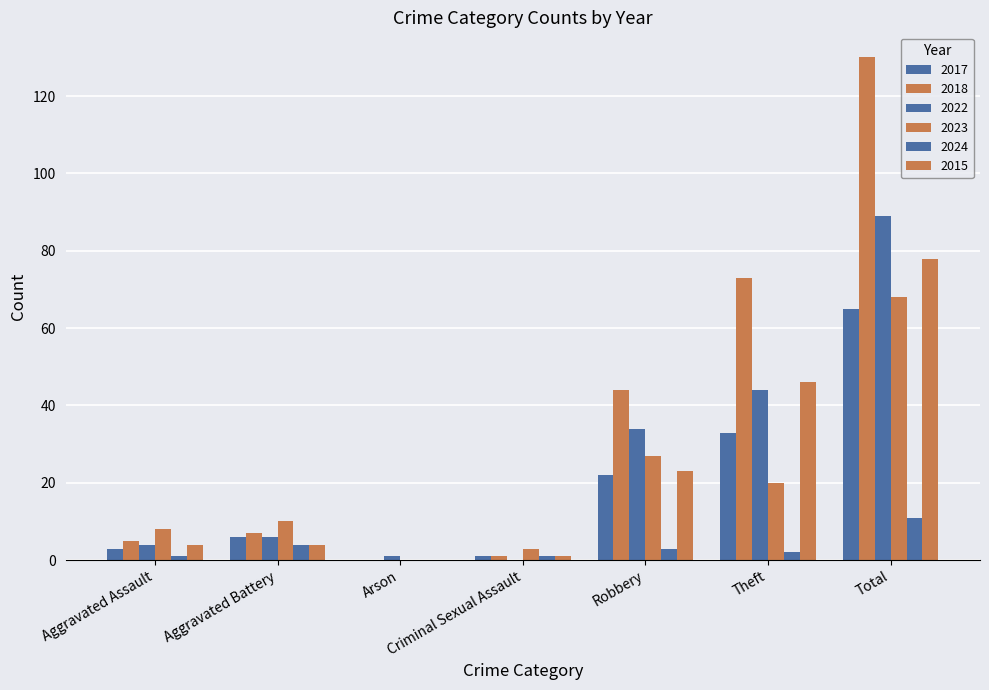

How many groups of bars are there?

7